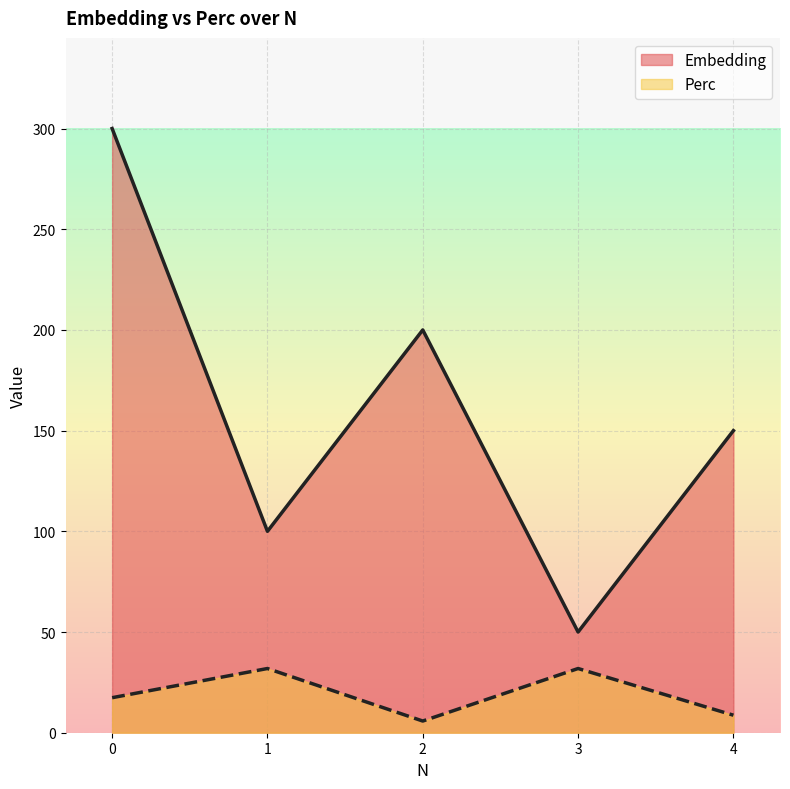

What is the value of the Embedding point at the 3rd from the left?

200.0